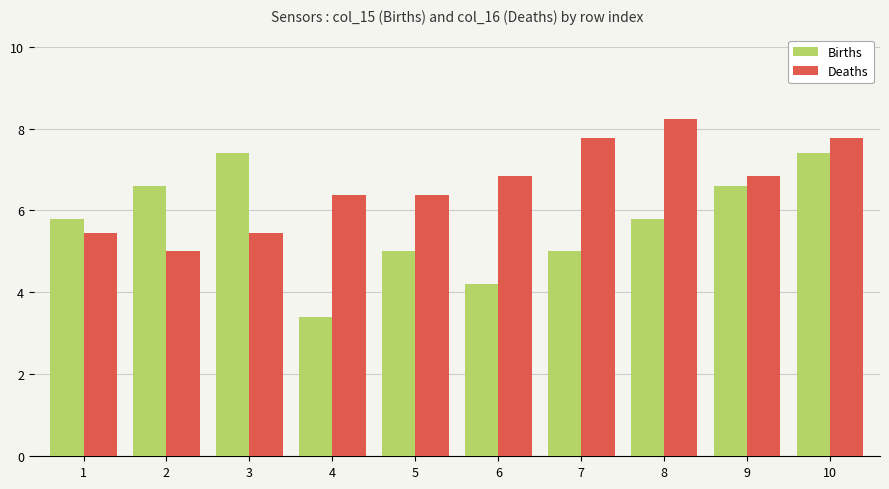

How many series are shown in this chart?

2